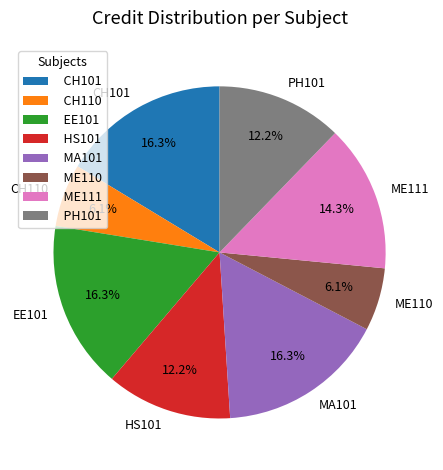

To the nearest percent, what percentage of the pie is CH101?

16%